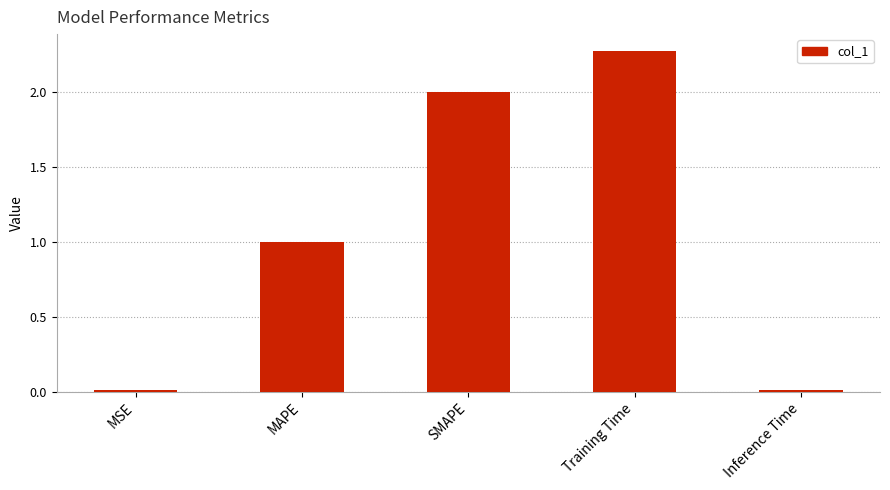

True or false: the data shows 2.0 at SMAPE.

True